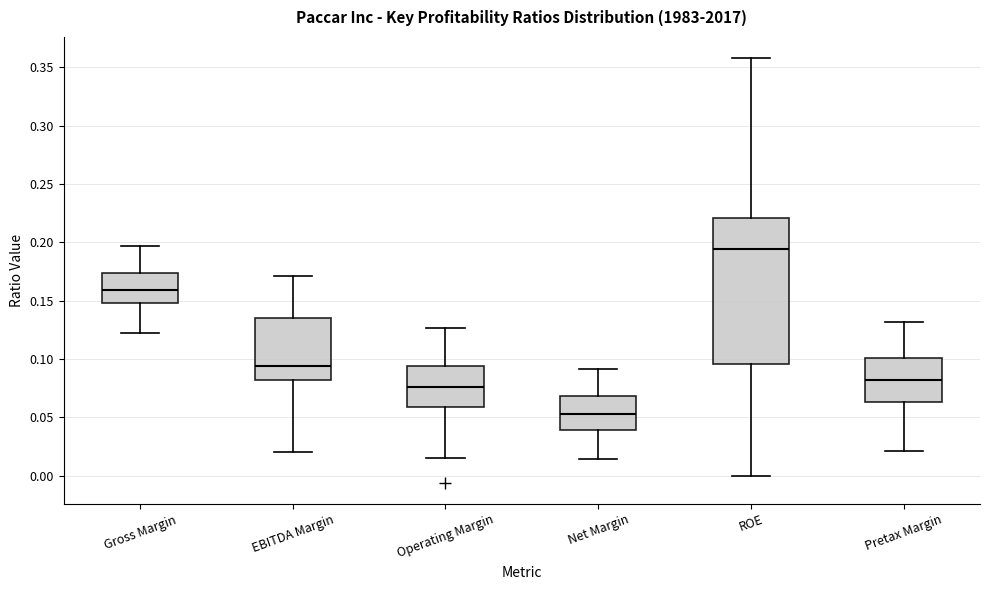

Which box has the highest median line?

ROE